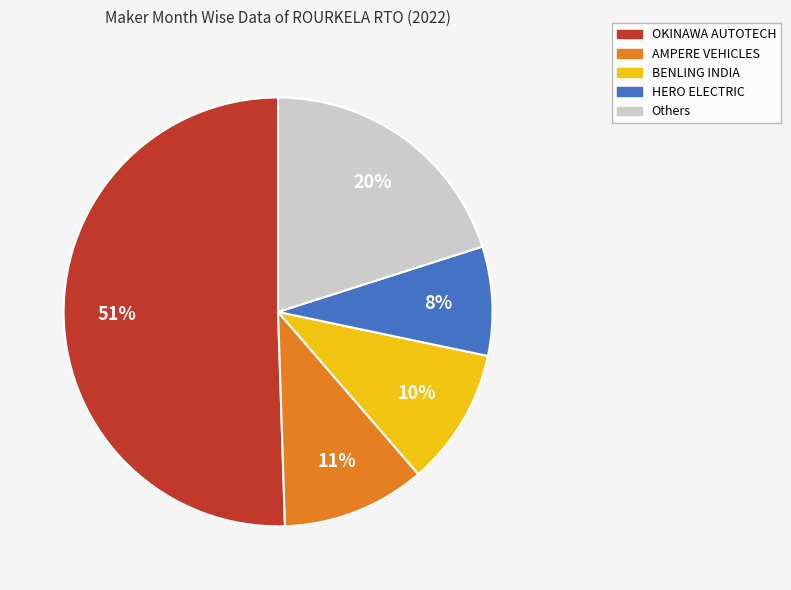

Does any single category account for the majority?

Yes